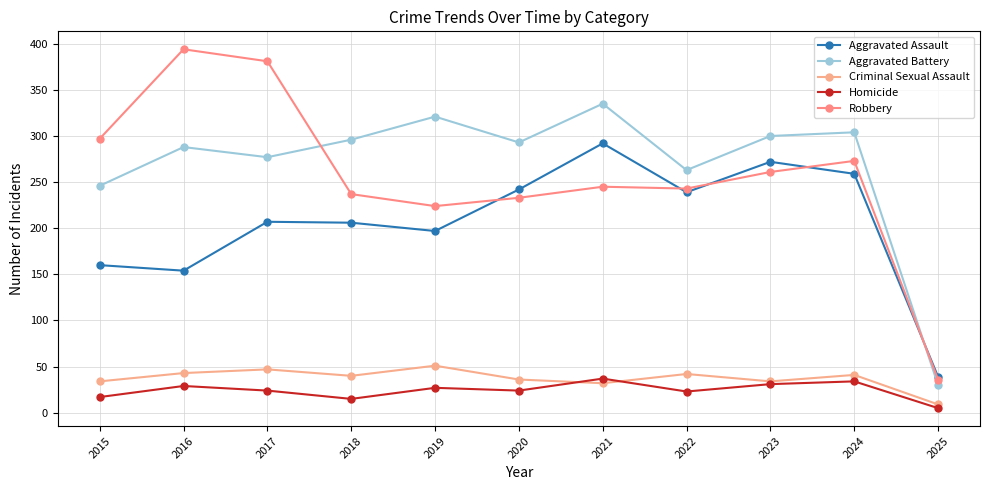

What is the difference between the second highest and minimum values in the Aggravated Battery series?

291